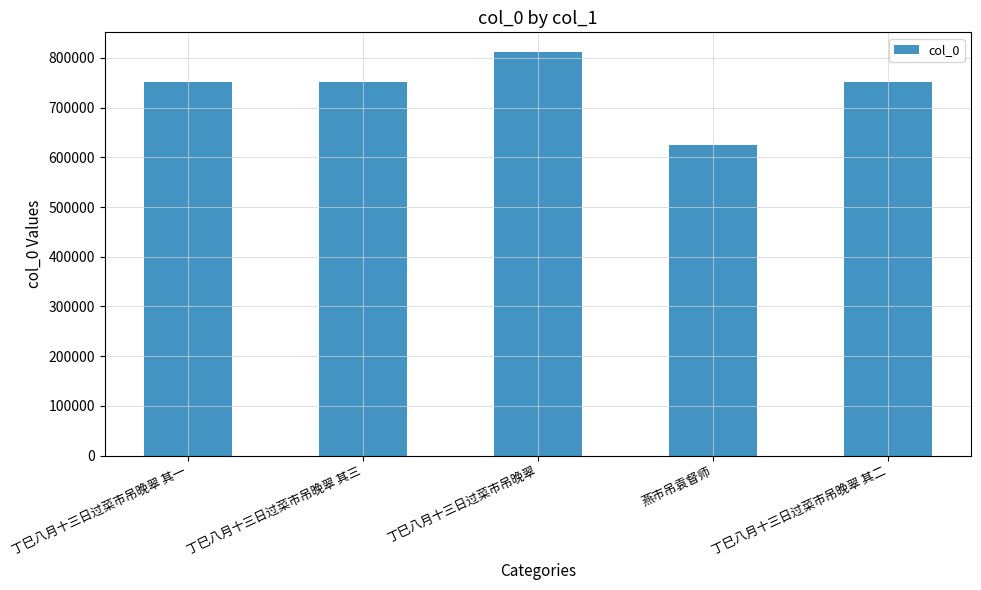

What is the sum of all values?

3693596